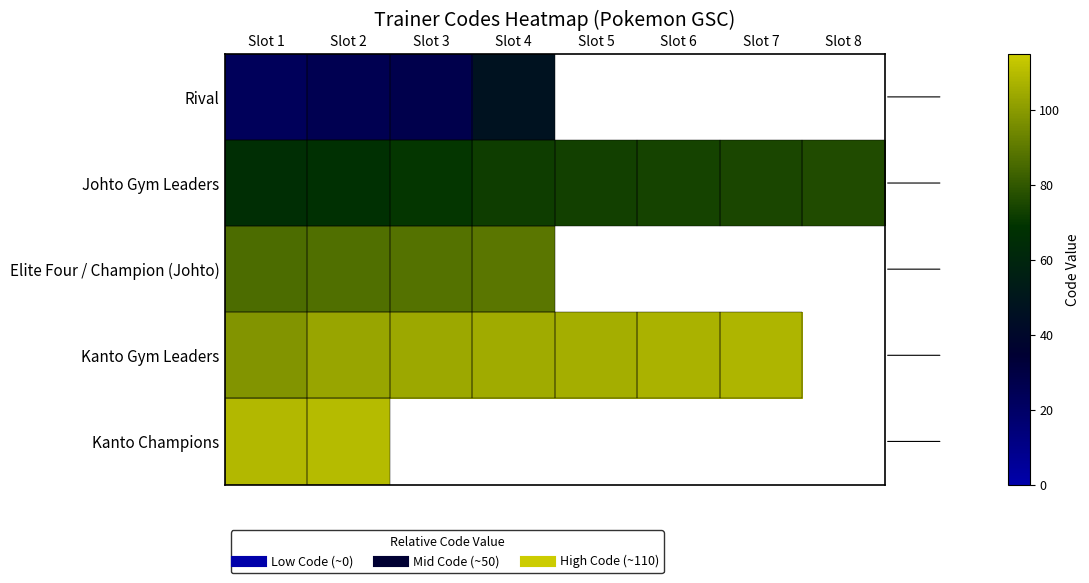

At how many categories does at least one series exceed 23?

8